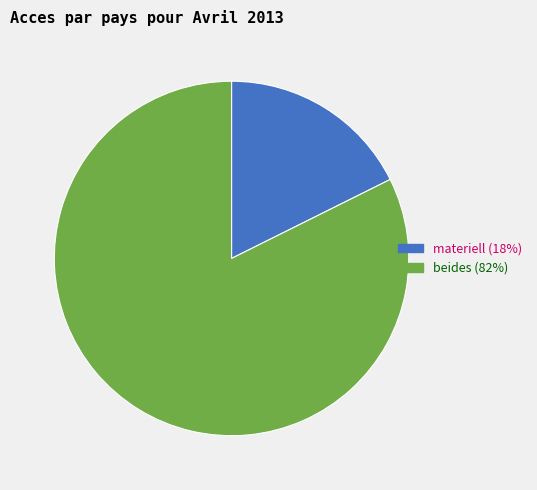

Approximately how many times larger is the value at beides (82%) compared to materiell (18%)?

4.7